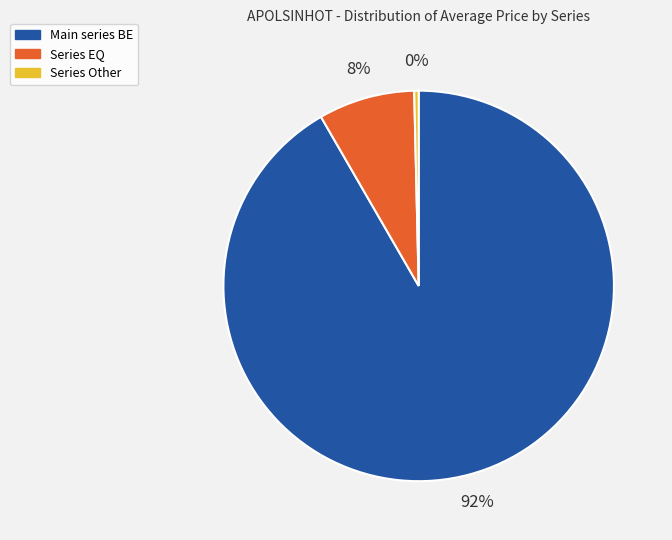

Does any single category account for the majority?

Yes